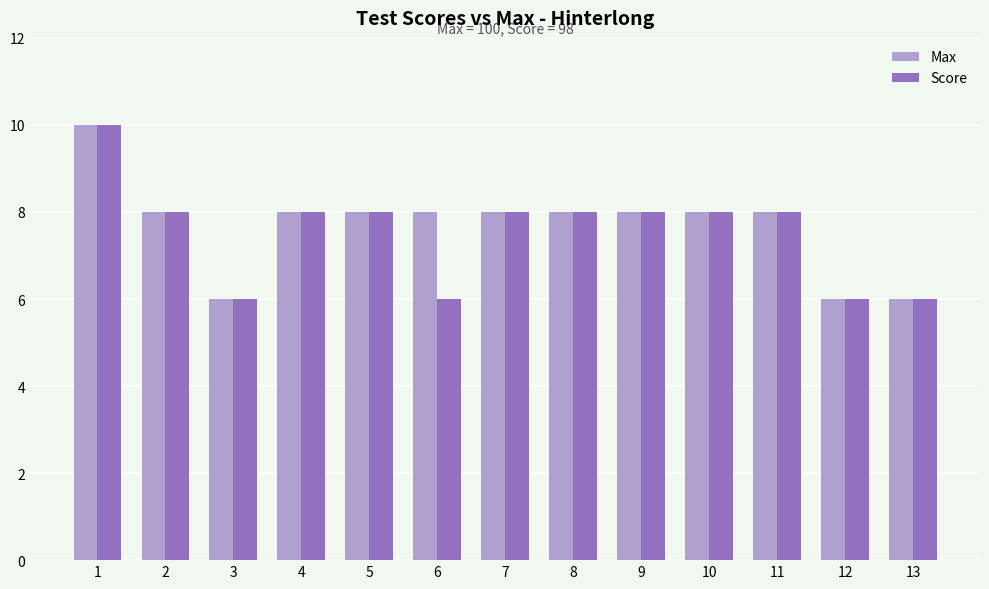

What is the sum of the Score values at 1 and 8?

18